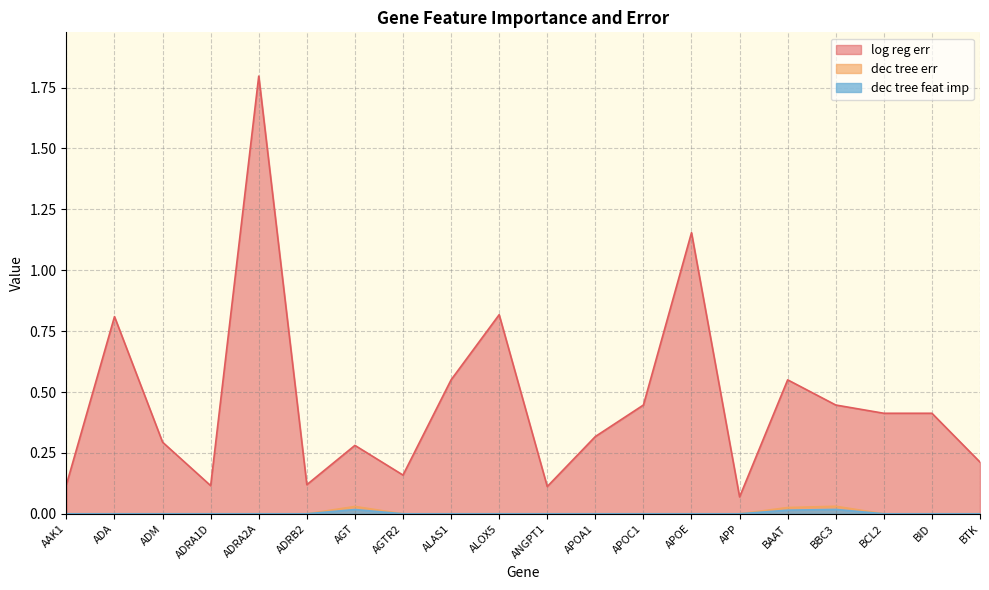

What are all the series names shown in the legend?

log reg err, dec tree err, dec tree feat imp